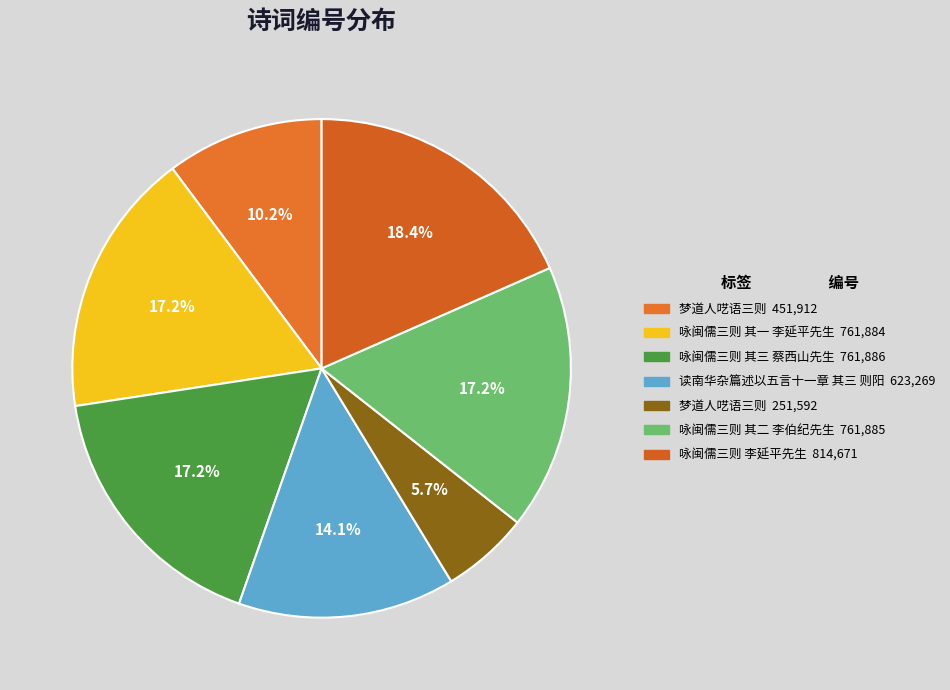

How many segments does this pie chart have?

7